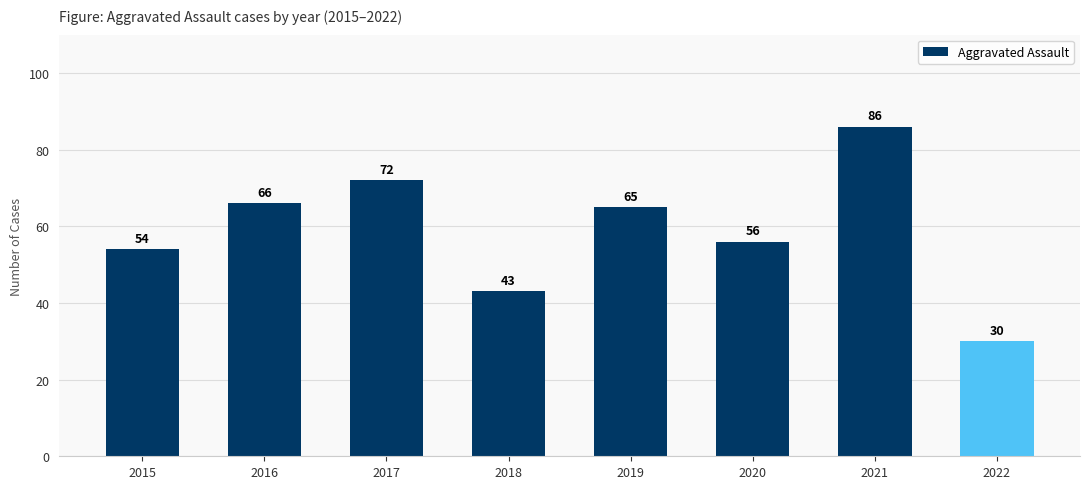

Between 2019 and 2018, which is larger?

2019